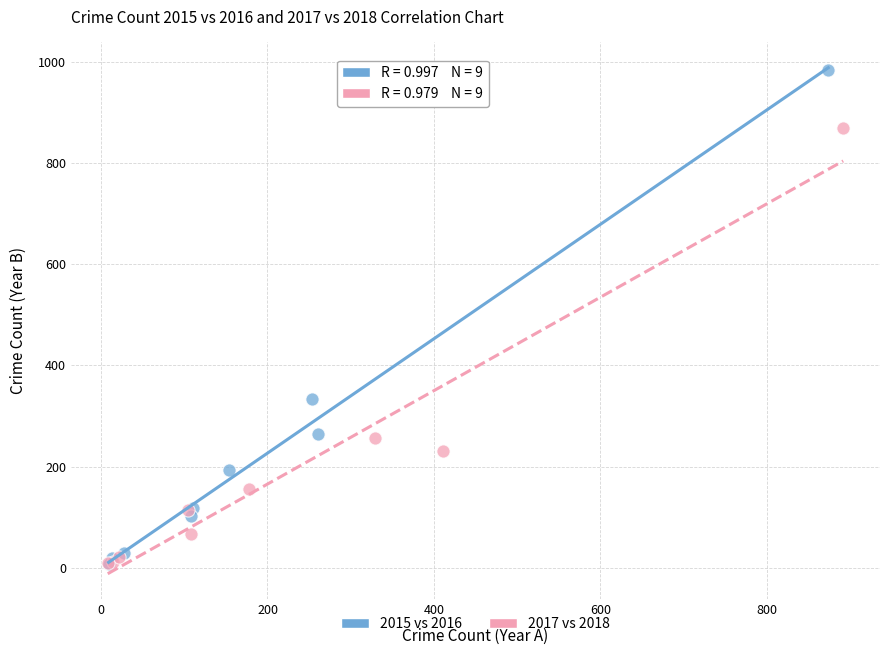

Which series contains the highest Y value?

2015 vs 2016